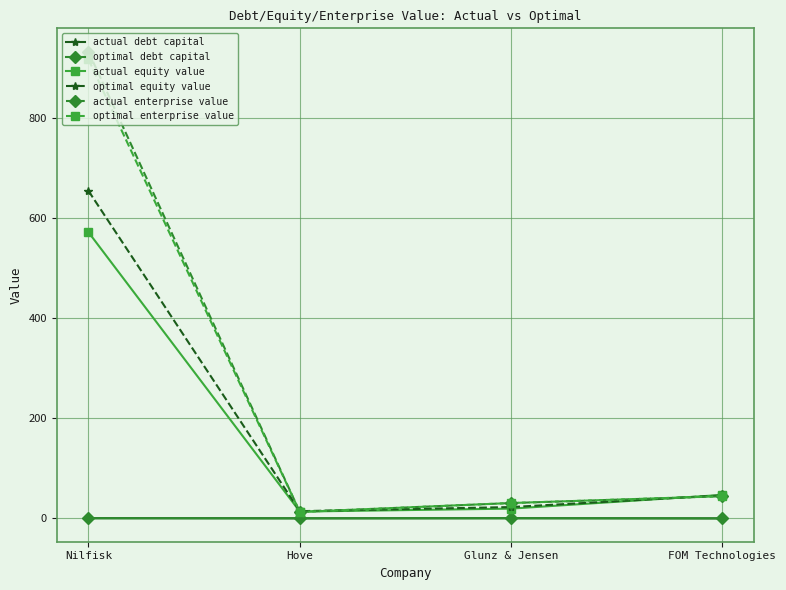

Between Nilfisk and Glunz & Jensen, which series saw the biggest shift?

actual enterprise value